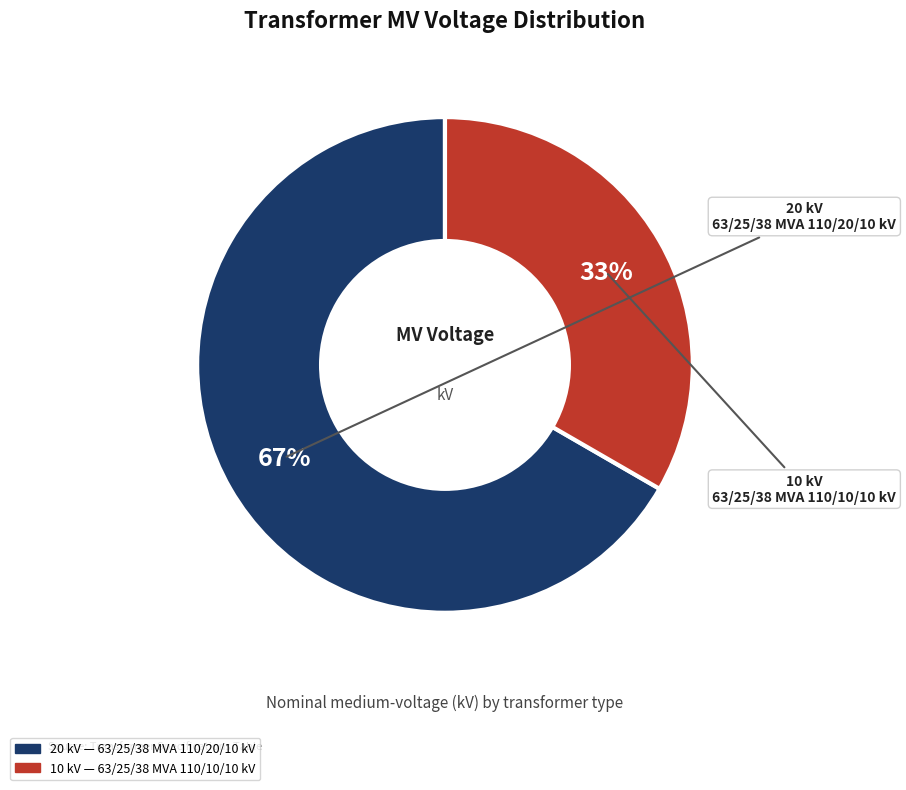

Does any single category account for the majority?

Yes